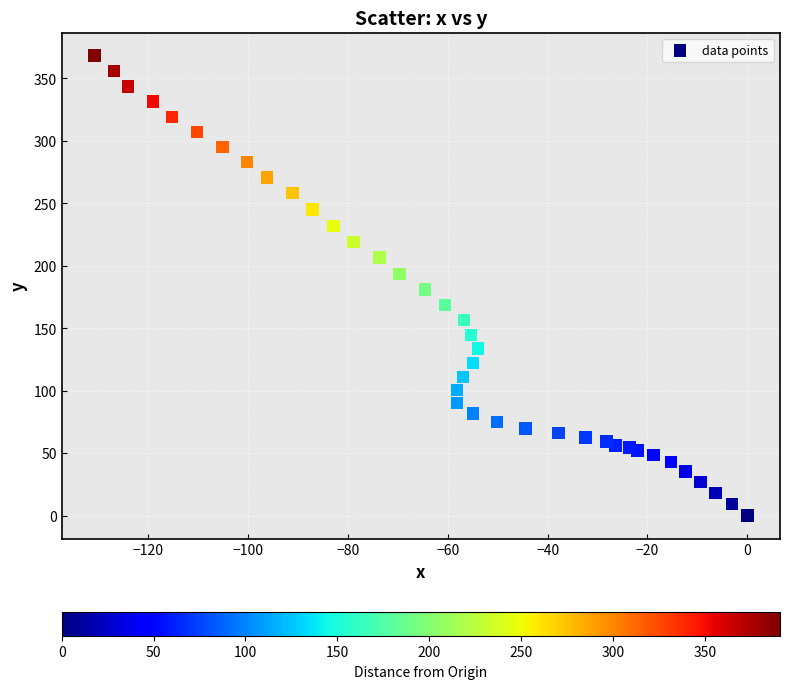

What is the range of Y values (max minus min)?

368.3